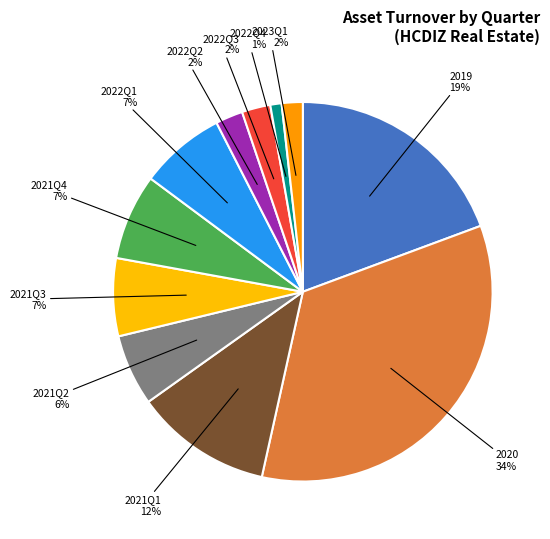

Count the number of slices in the pie.

11